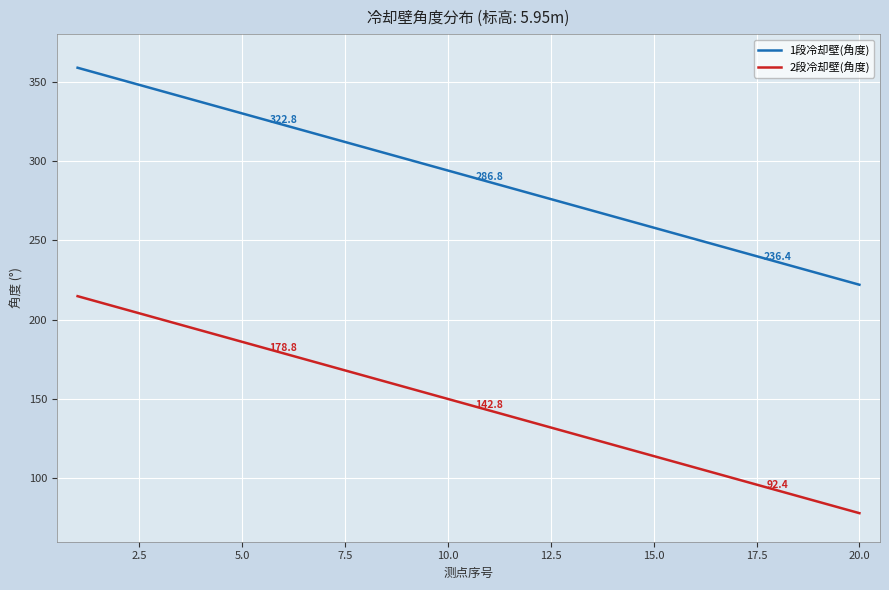

What is the minimum value for 1段冷却壁(角度)?

222.0